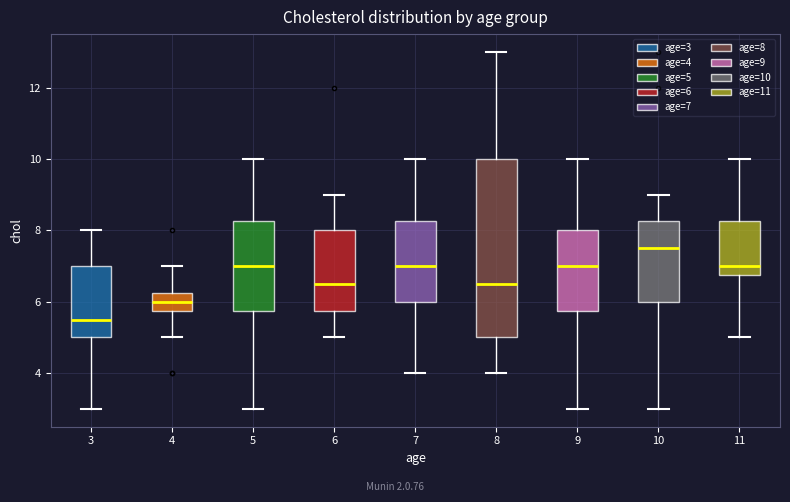

Which box's median line is the lowest?

3